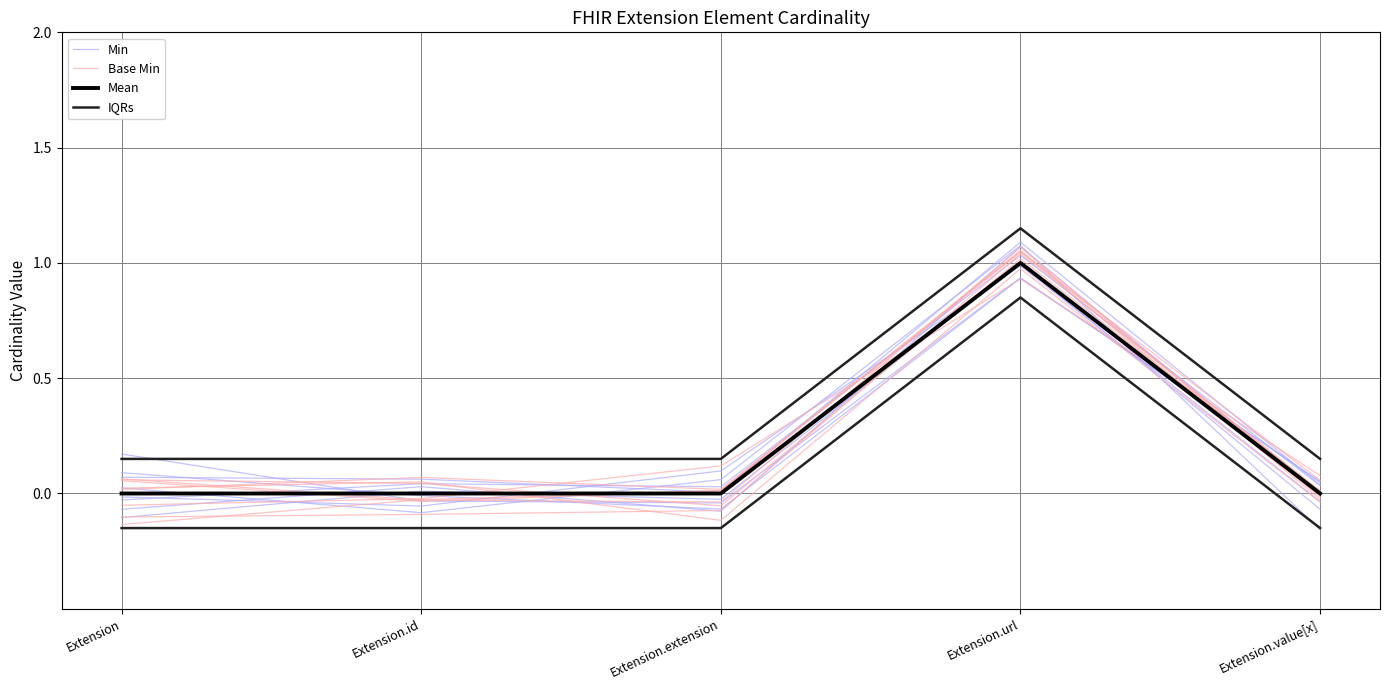

Reading left to right, transcribe all the data shown in this chart.

Min: 0.0	-0.1	0.1	1.1	-0.2
Base Min: 0.1	0.0	-0.1	1.0	0.0
Mean: 0.0	0.0	0.0	1.0	0.0
IQRs: 0.1	0.1	0.1	1.1	0.1